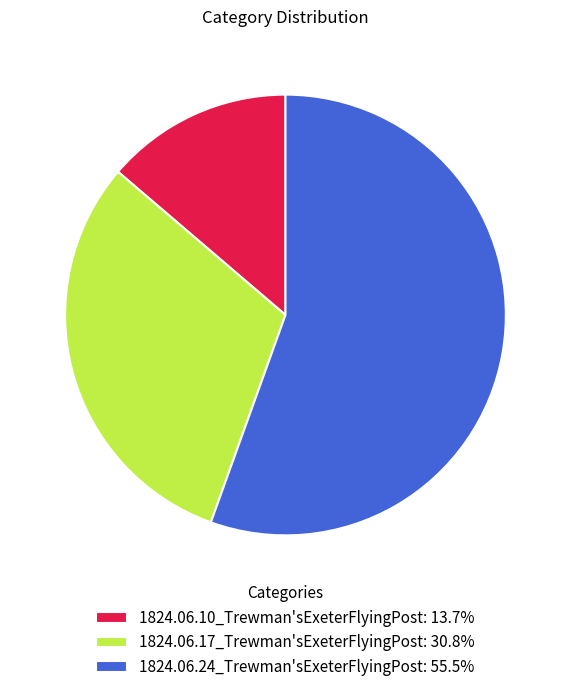

Is there a majority slice in this chart?

Yes